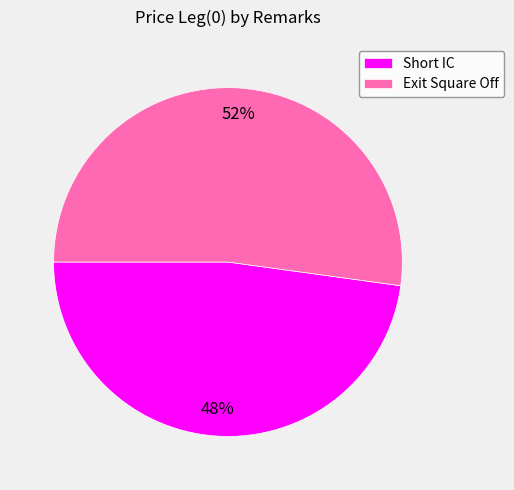

Does any single category account for the majority?

Yes